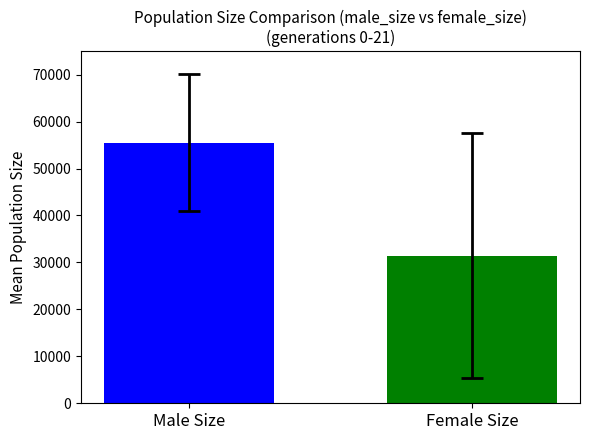

Approximately how many times larger is the value at Female Size compared to Male Size?

0.6